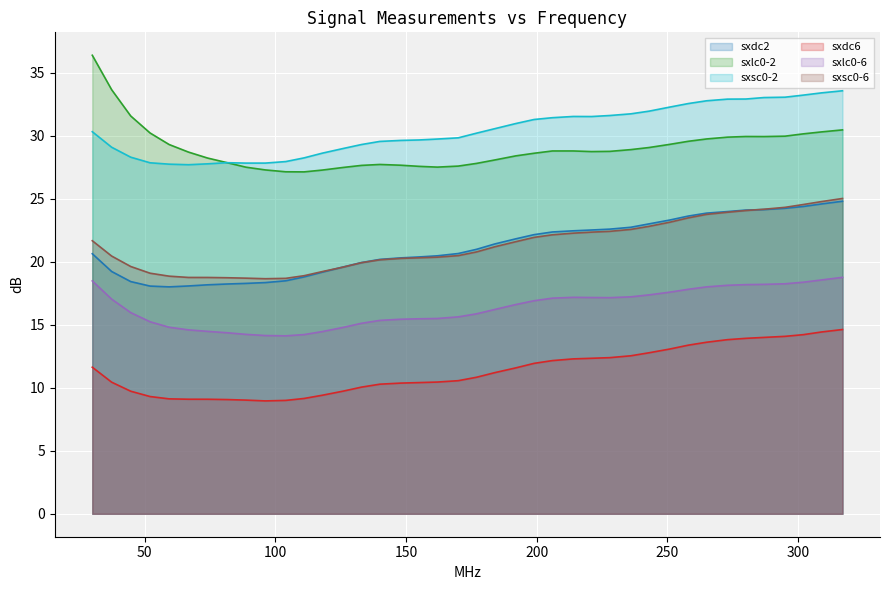

What is the label of the 13th point from the left?

118